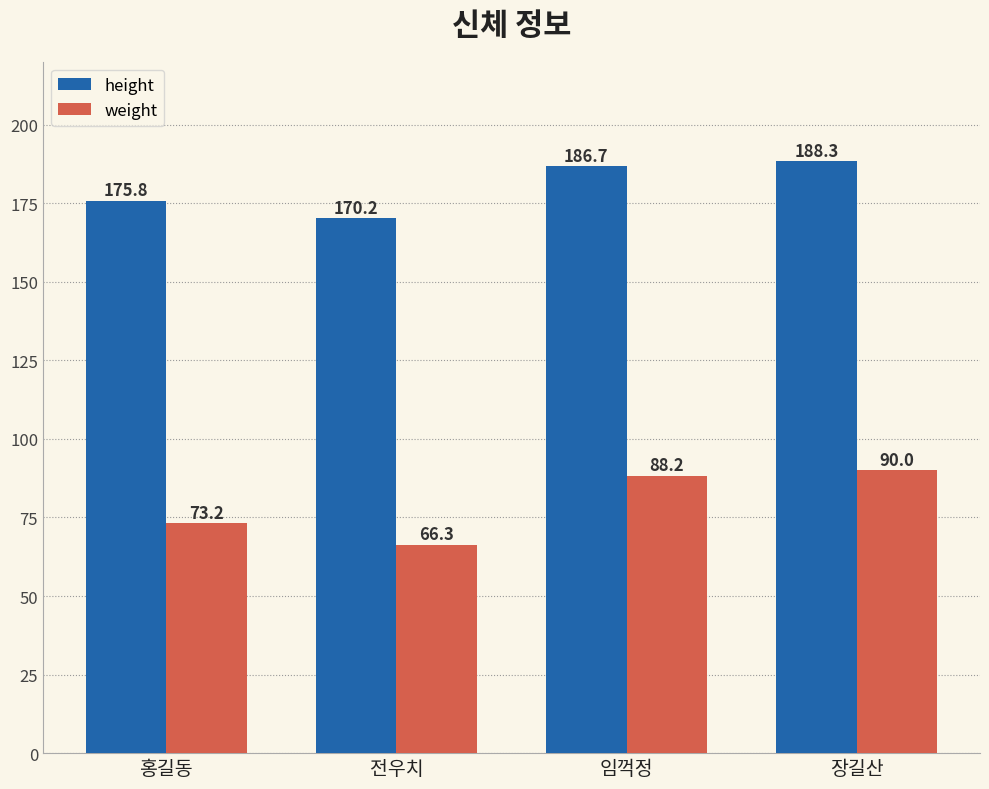

True or false: height has a value of 175.8 at 홍길동.

True